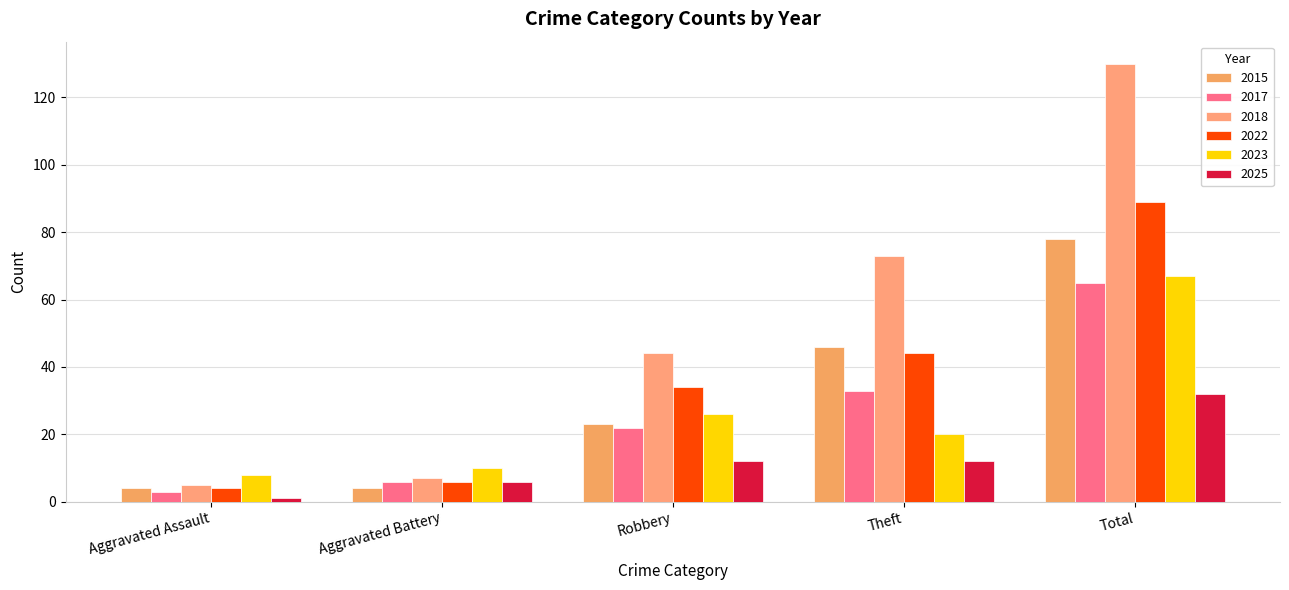

What value does the 2017 series have at Aggravated Battery?

6